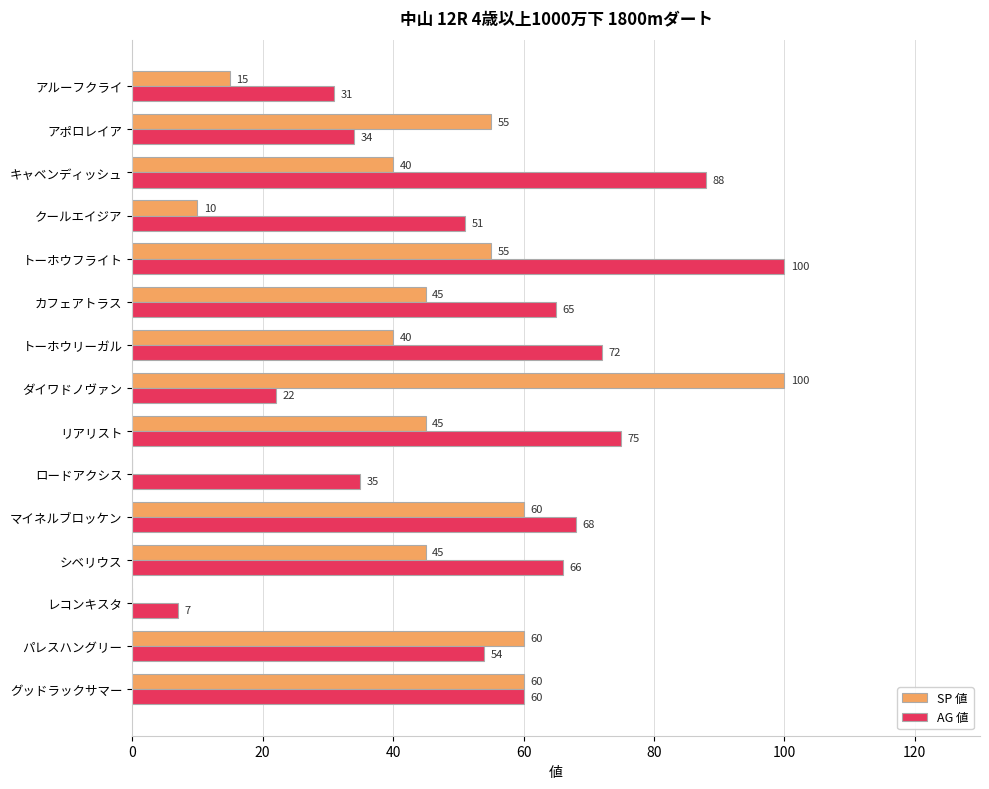

What is the average value of the SP 値 series?

42